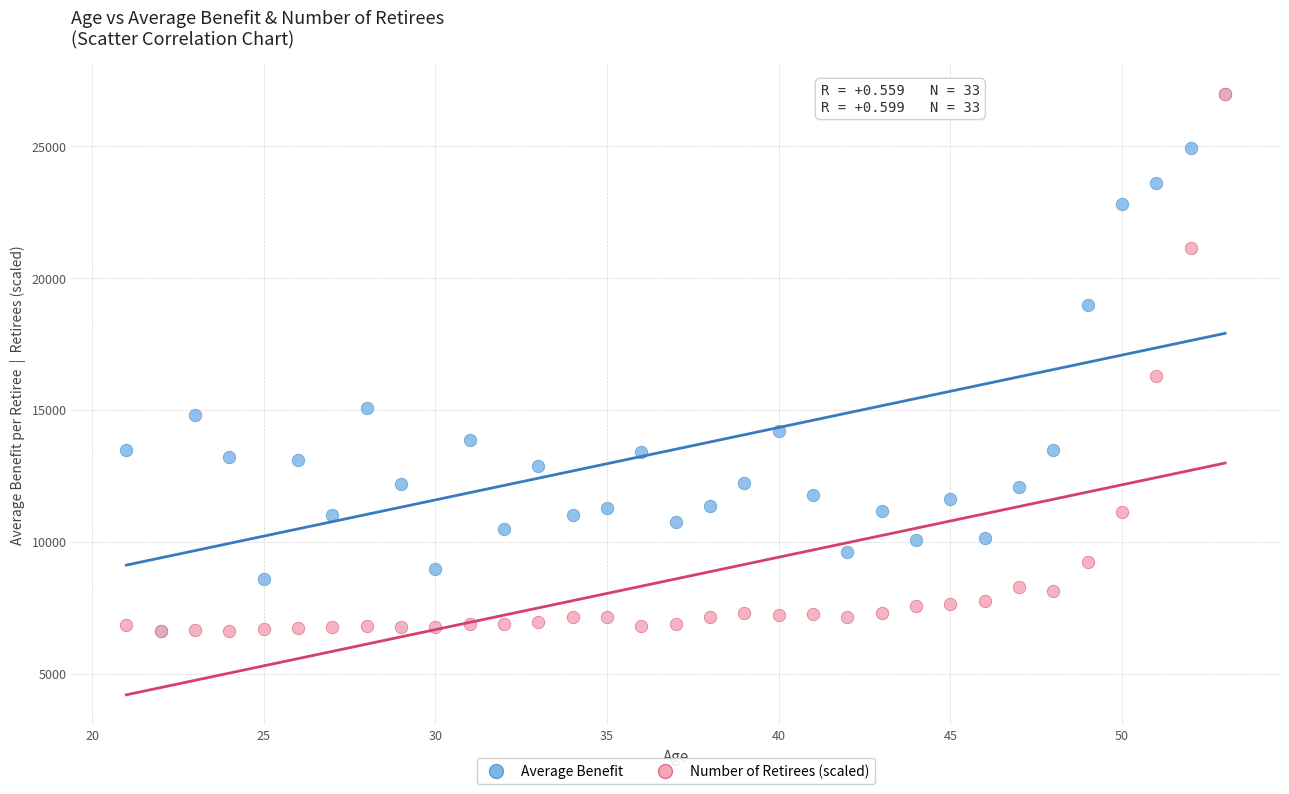

In the Number of Retirees (scaled) series, what Y value is closest to 16794?

16277.7